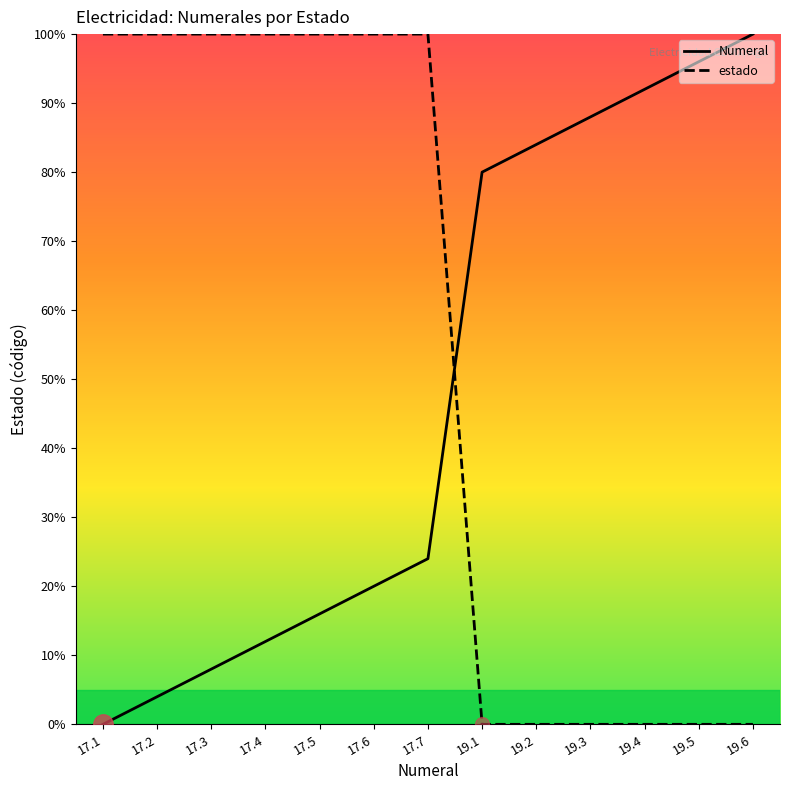

Which series ends up on top after the final intersection of estado and Numeral?

Numeral